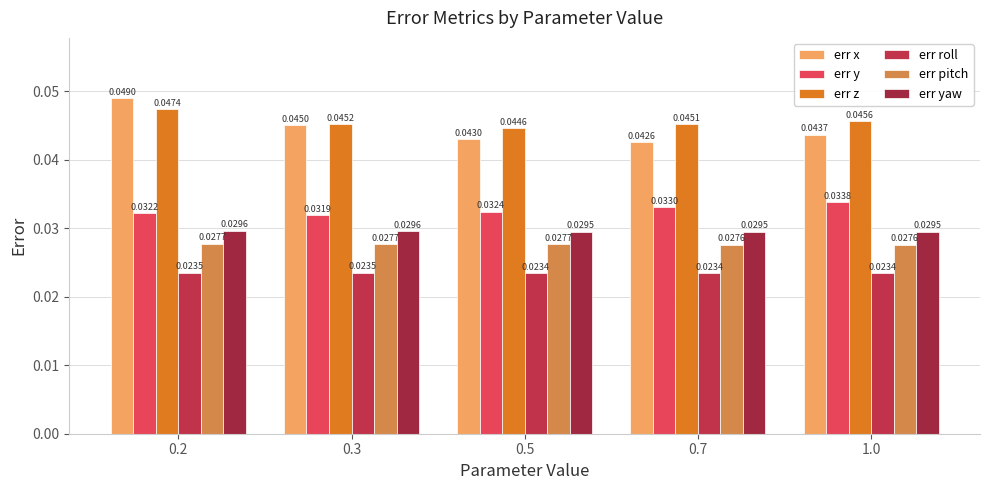

What is the sum of the err x values at 0.7 and 0.5?

0.1